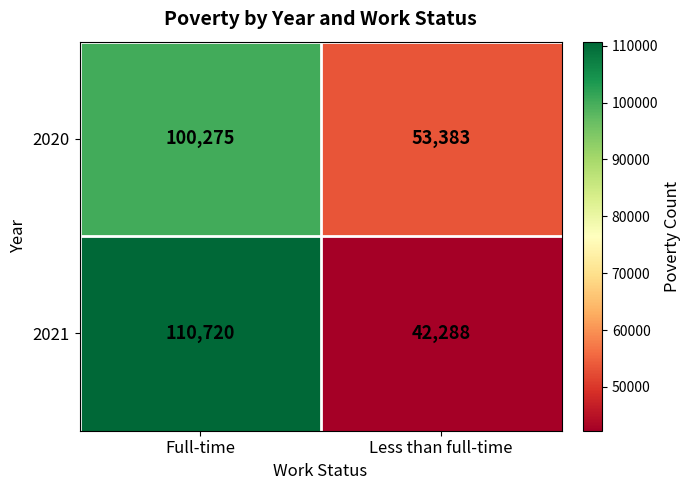

Reading right to left, extract all data points from this chart.

2020: Less than full-time=53383	Full-time=100275
2021: Less than full-time=42288	Full-time=110720